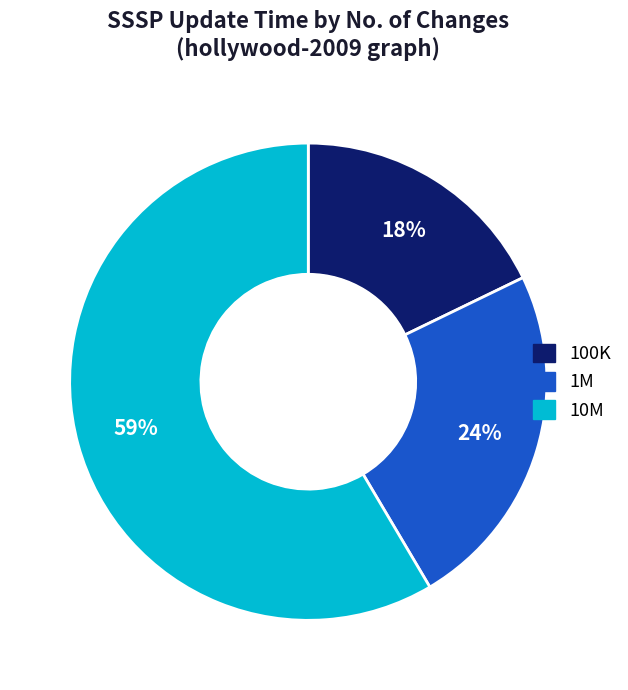

Is there a majority slice in this chart?

Yes